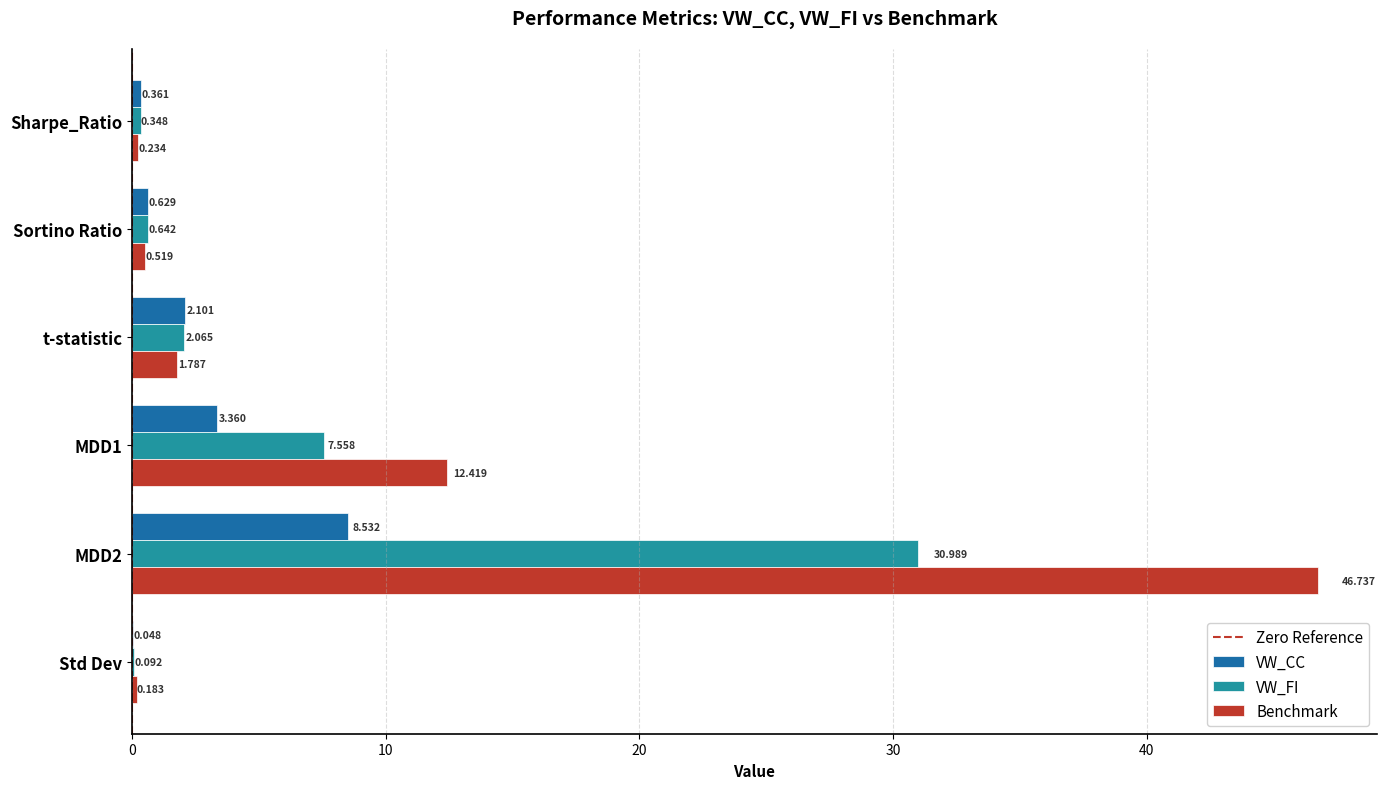

Which series has the largest total across all categories?

Benchmark